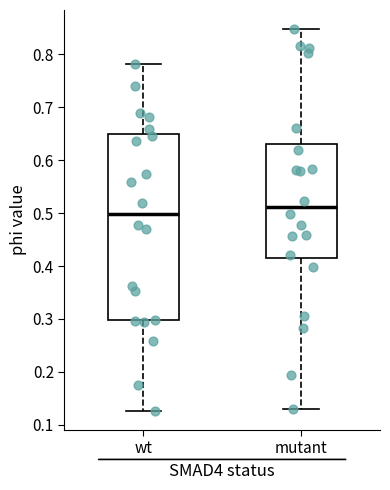

Which box has the lowest median line?

wt